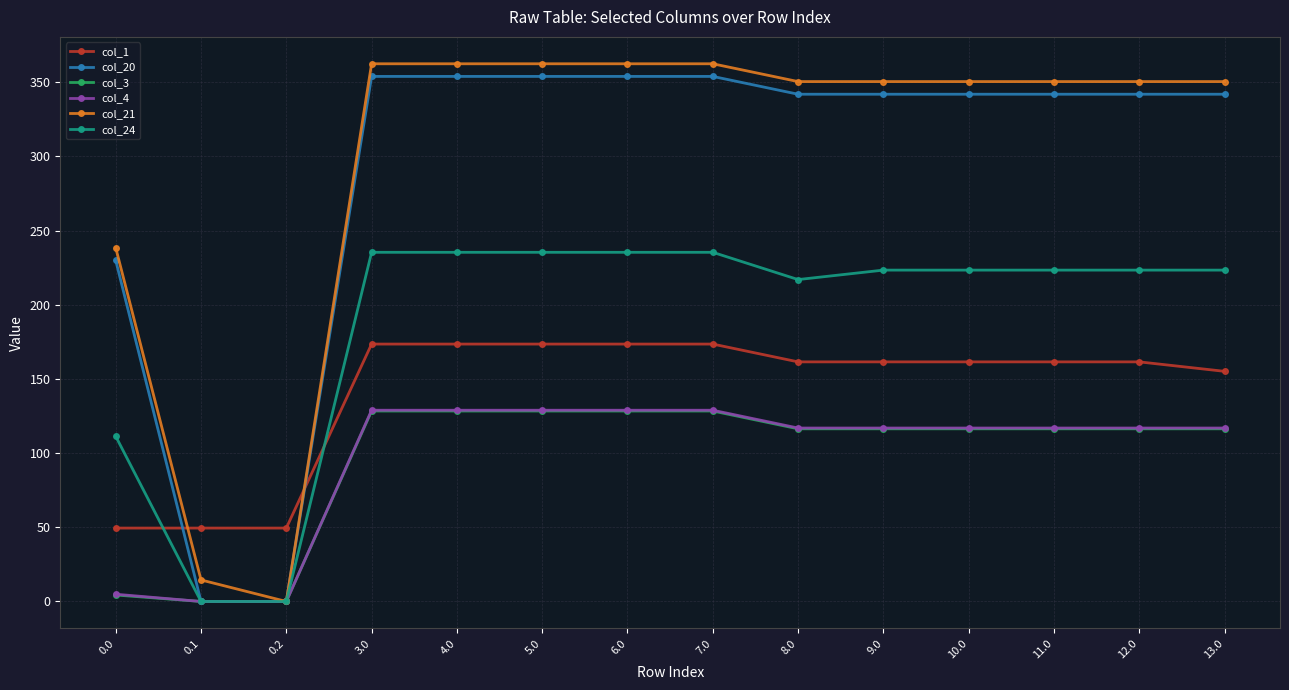

What is the difference between the maximum and minimum values in the col_20 series?

353.9